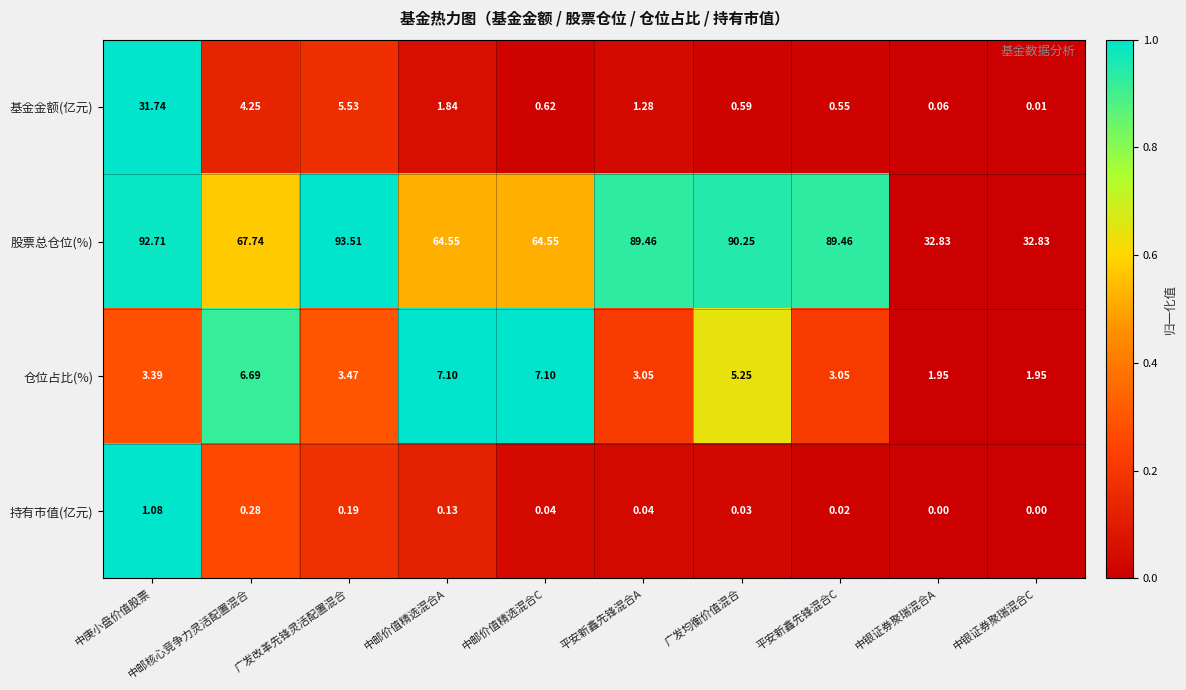

How many distinct data groups are displayed?

4